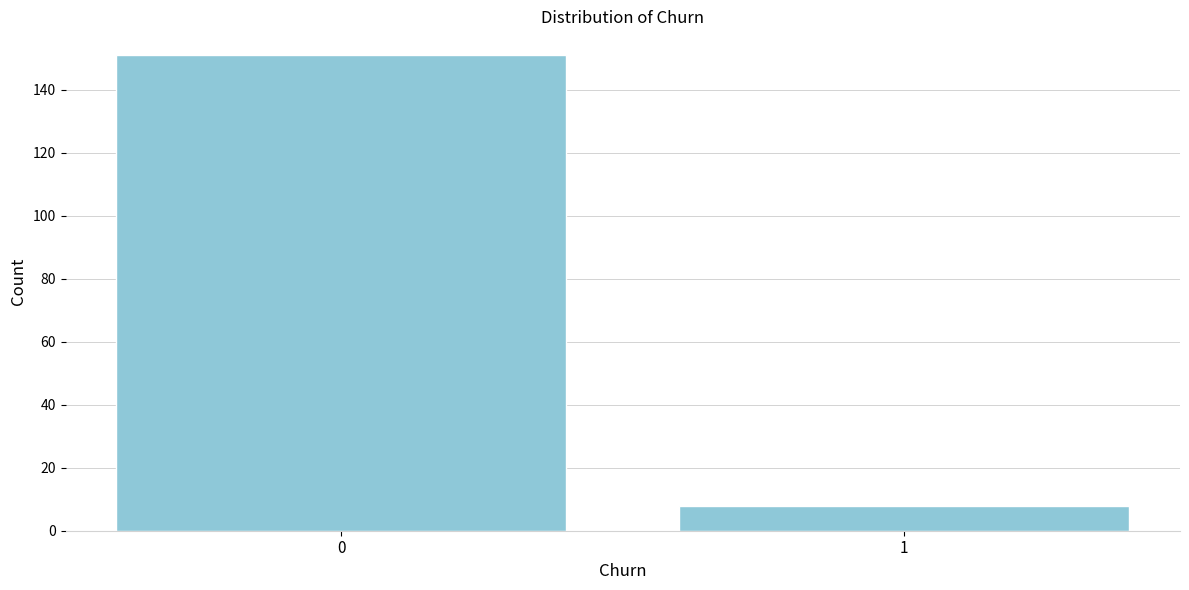

Reading right to left, list all the values displayed in this chart.

1=8	0=151